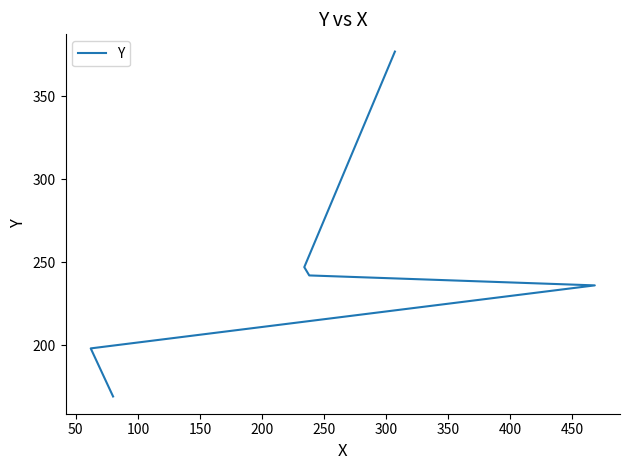

How many lines are shown in the chart?

1